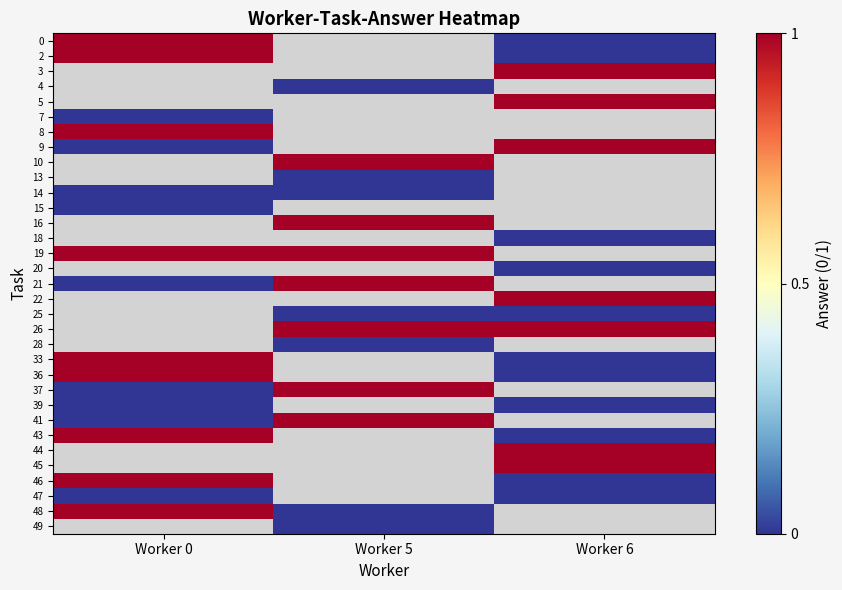

Count the number of categories in the chart.

3